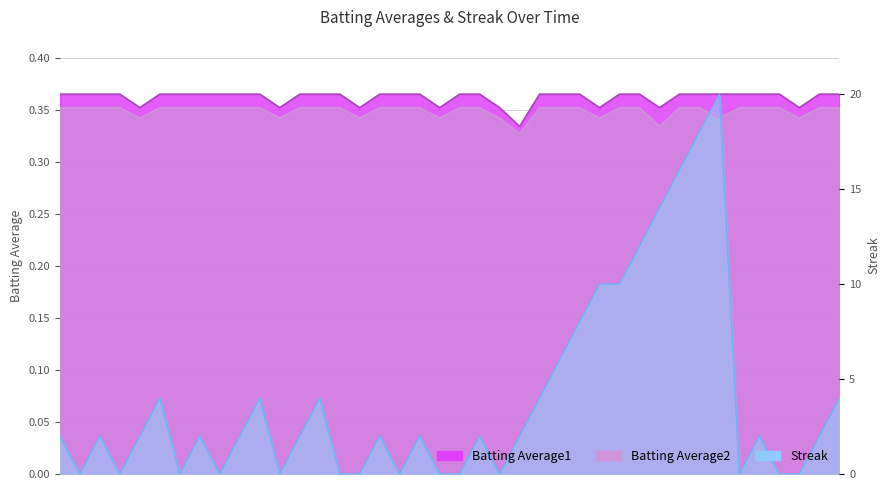

What are all the series names shown in the legend?

Batting Average1, Batting Average2, Streak